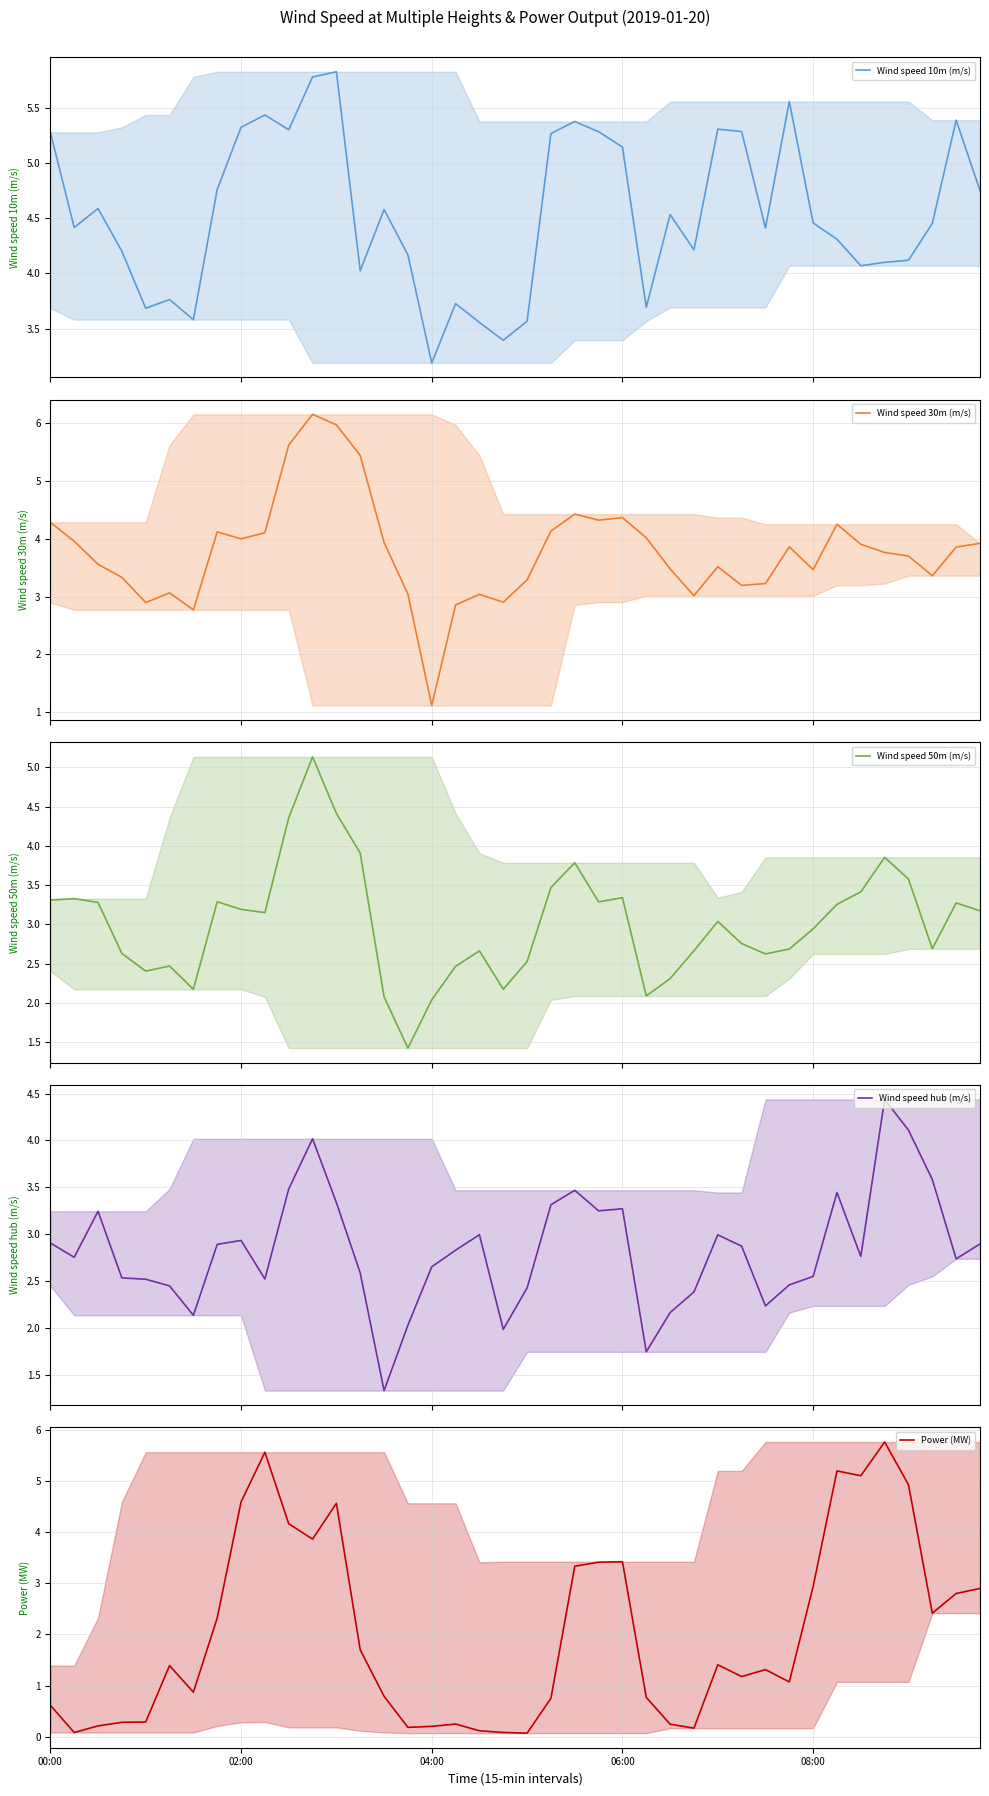

True or false: Wind speed 30m (m/s) has a value of 5.9 at 33.

False